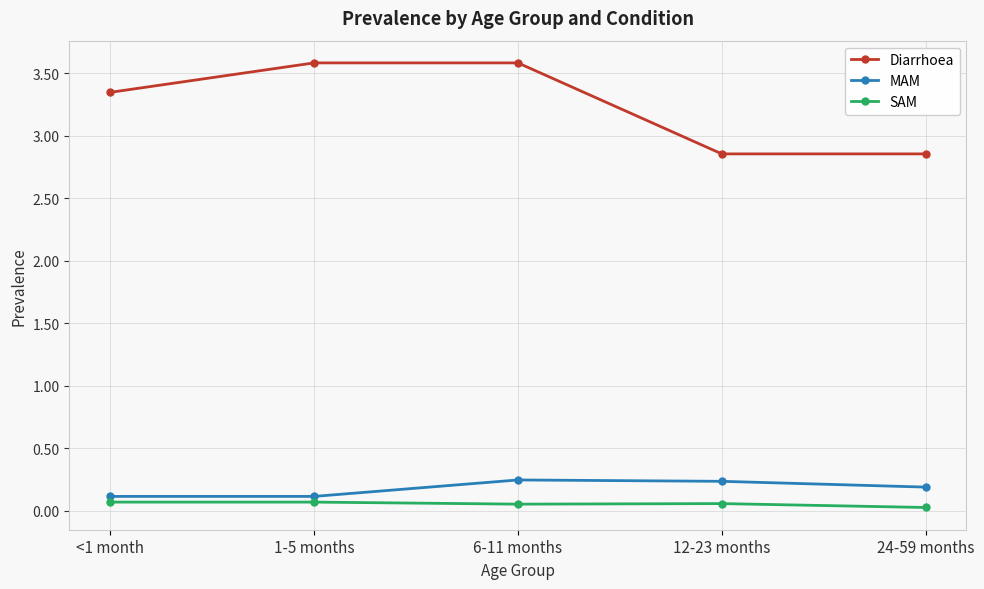

How many lines are shown in the chart?

3